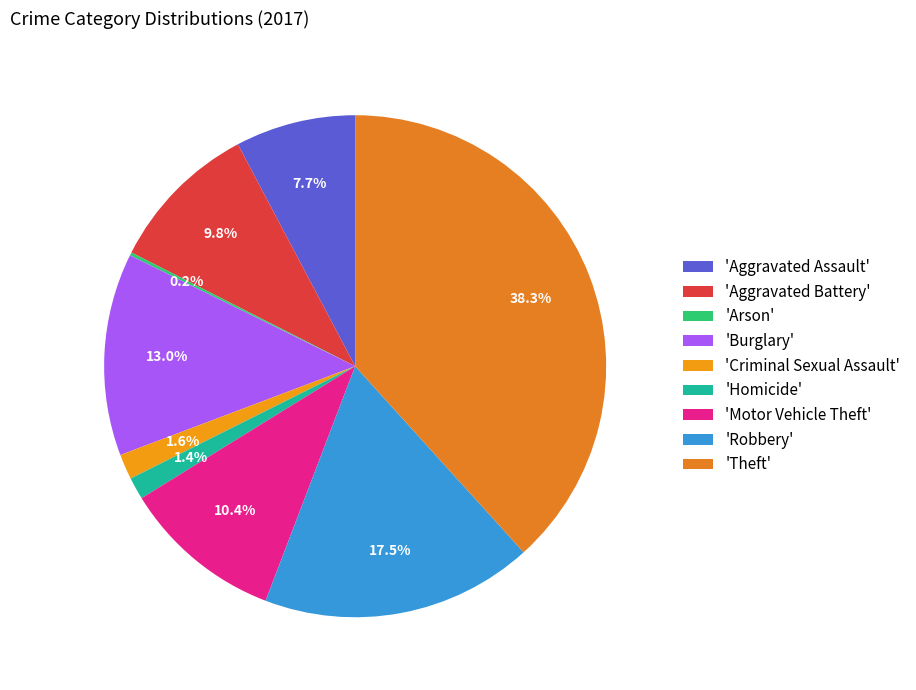

Rank the categories by value from highest to lowest.

Theft, Robbery, Burglary, Motor Vehicle Theft, Aggravated Battery, Aggravated Assault, Criminal Sexual Assault, Homicide, Arson